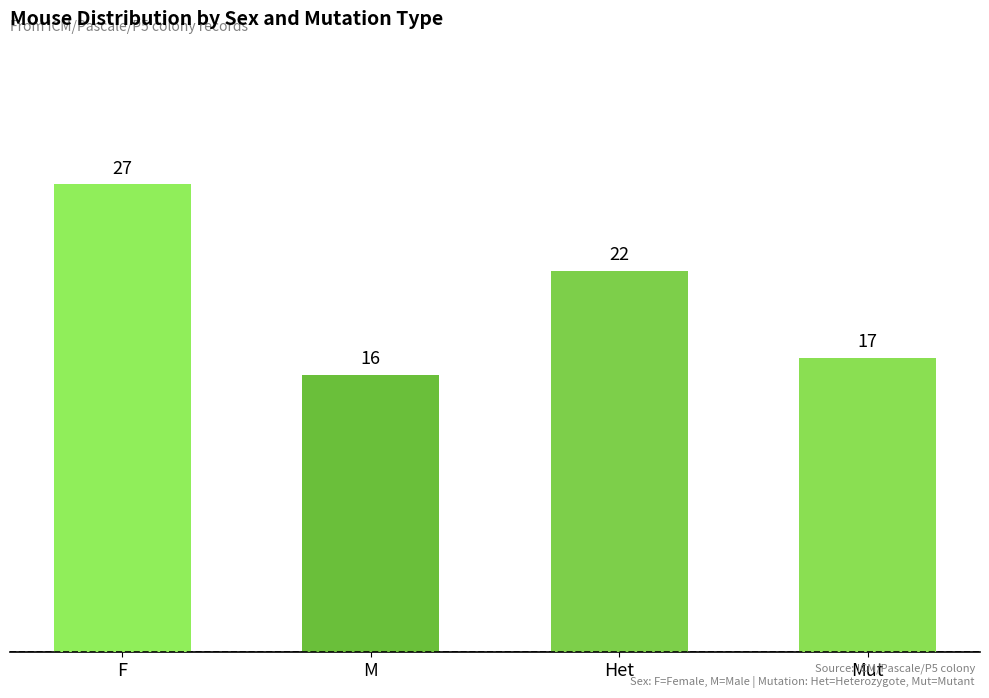

What is the sum of the values at M and Mut?

33